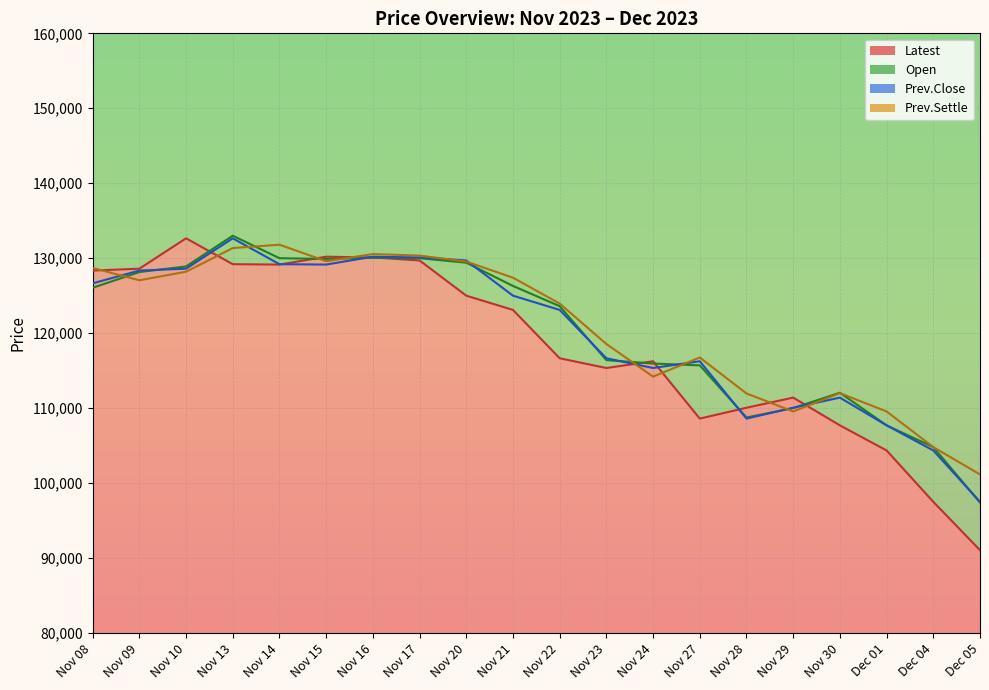

At which label does Open reach its minimum?

Dec 05